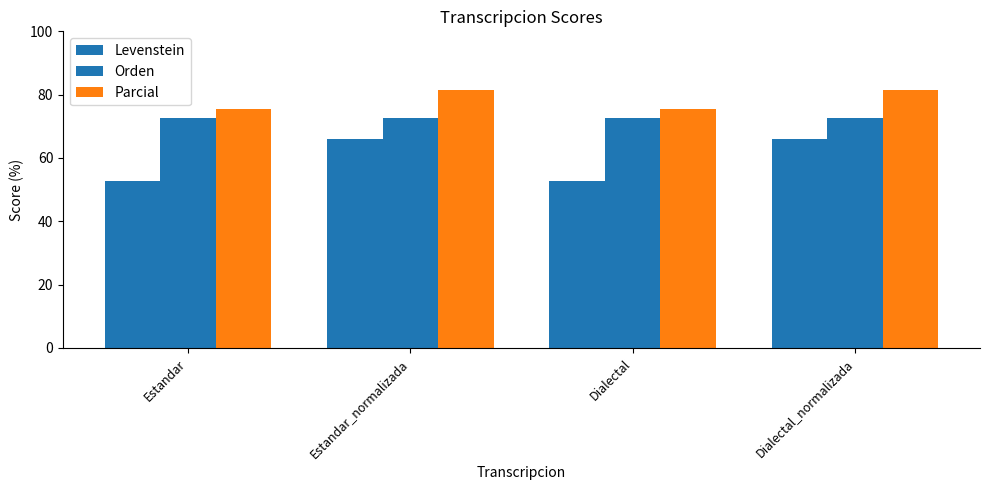

Is it true that Parcial equals 81.6 at Dialectal_normalizada?

True